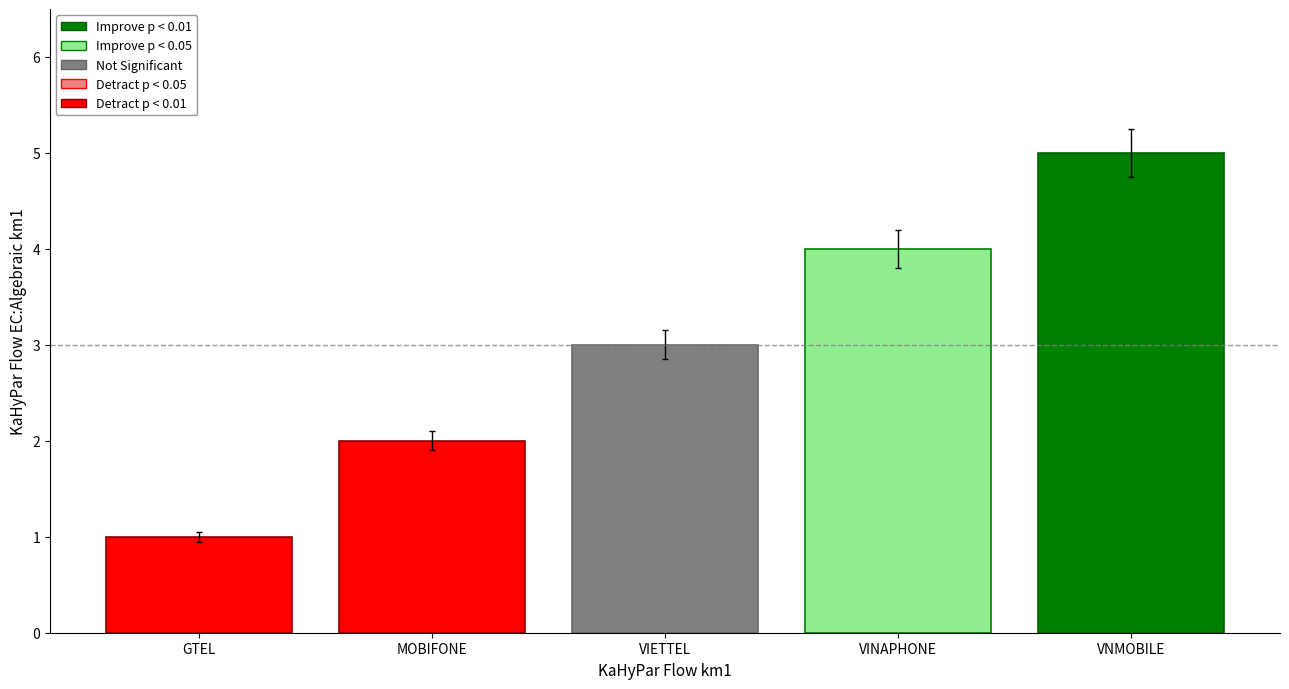

Which has a higher value, MOBIFONE or GTEL?

MOBIFONE